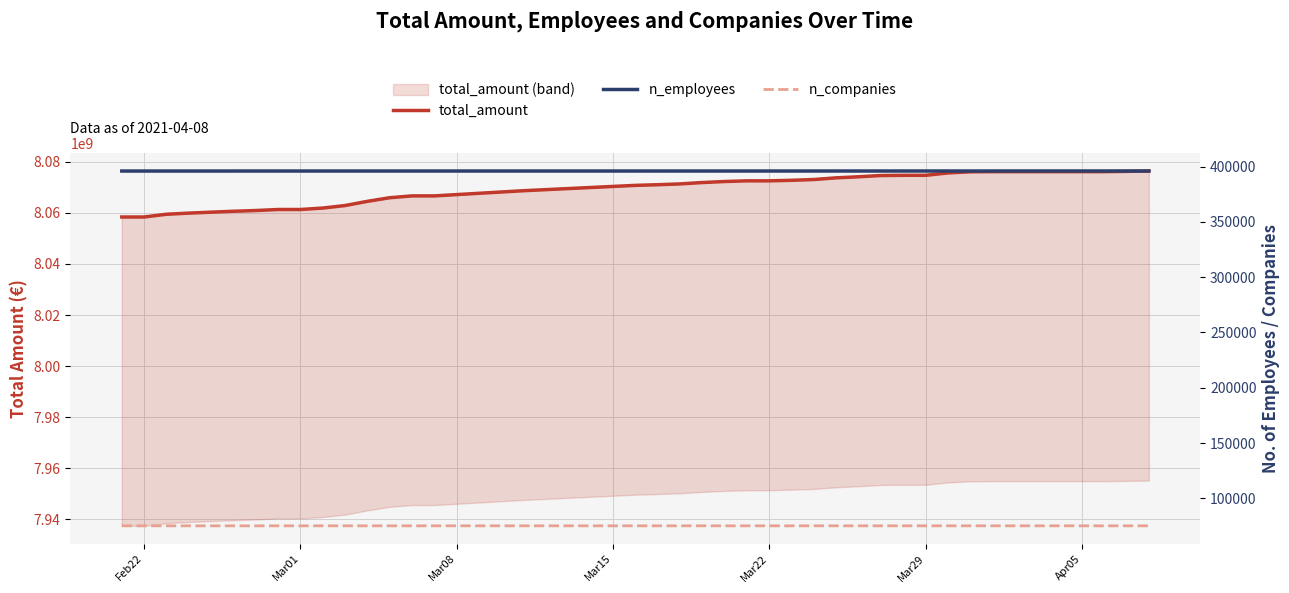

What is the maximum value for n_companies?

75143